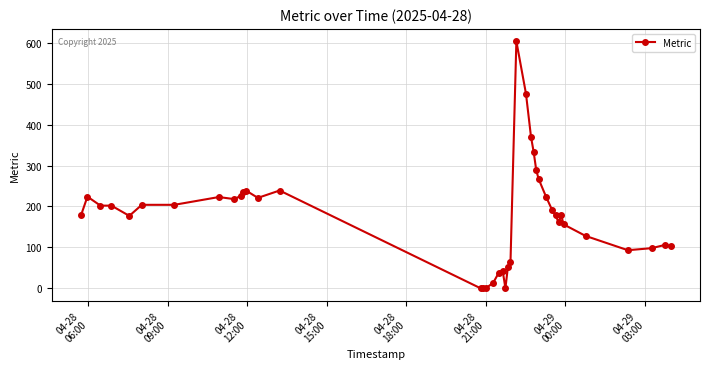

What is the difference between the maximum and minimum values?

604